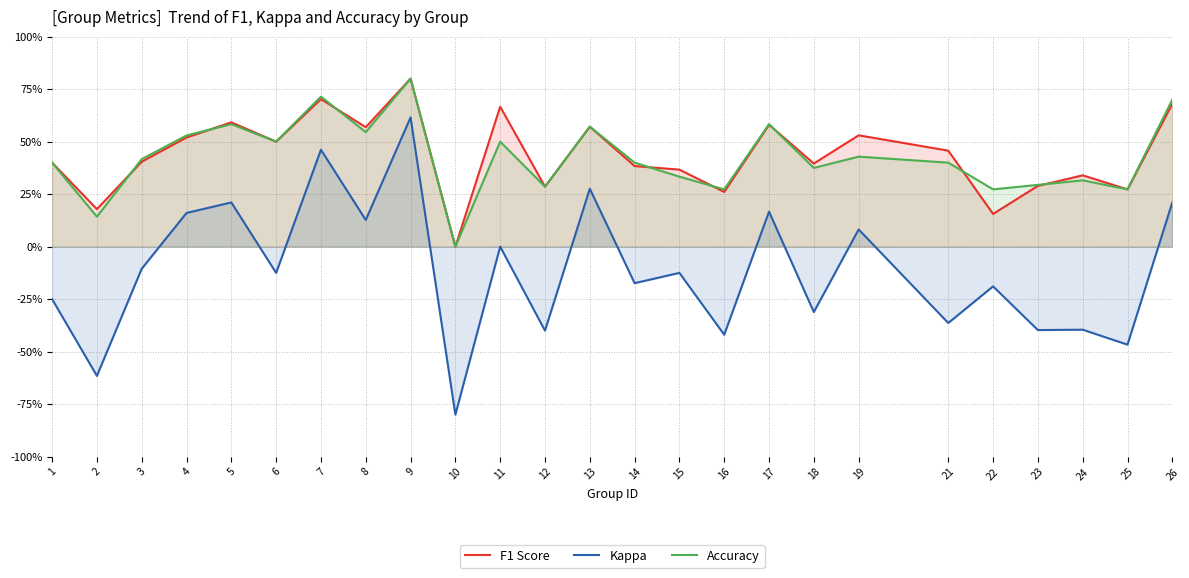

At which label does F1 Score reach its peak?

9